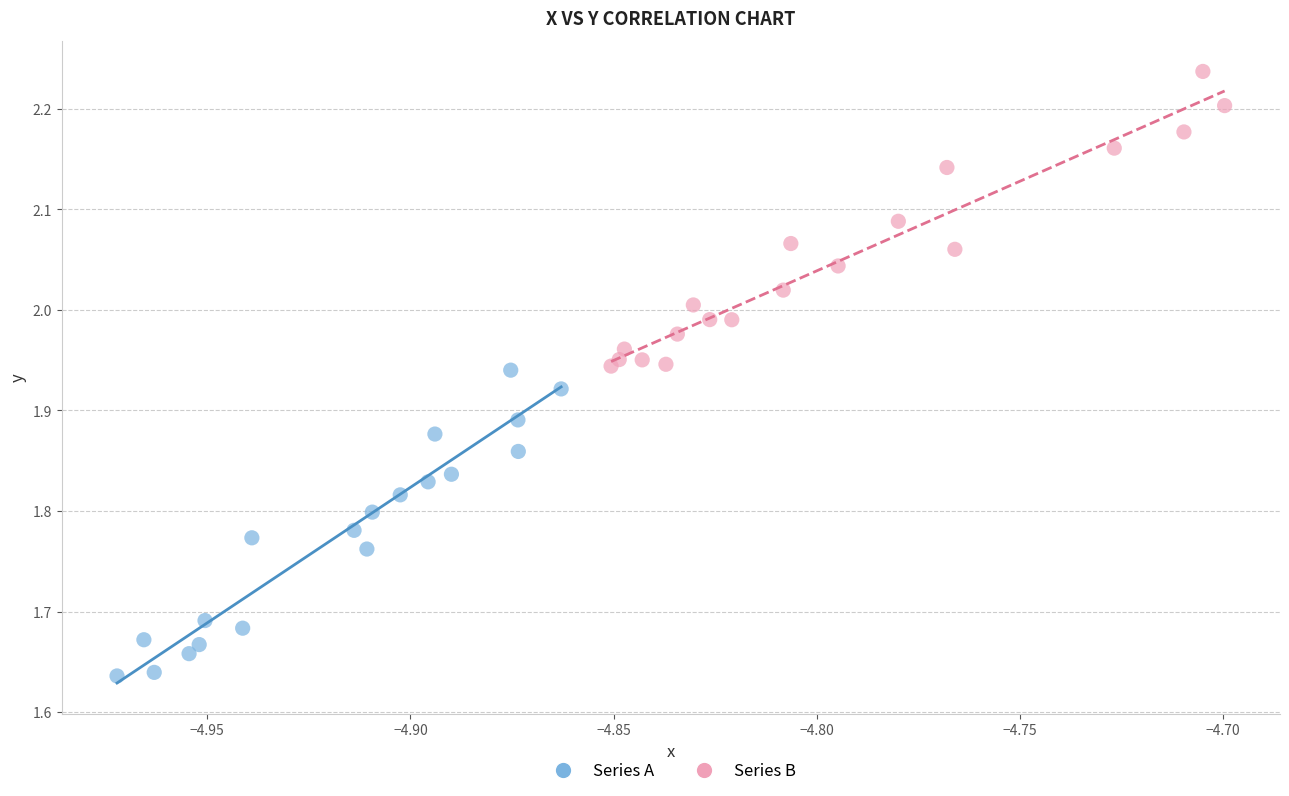

What are all the series names shown in the legend?

Series A, Series B